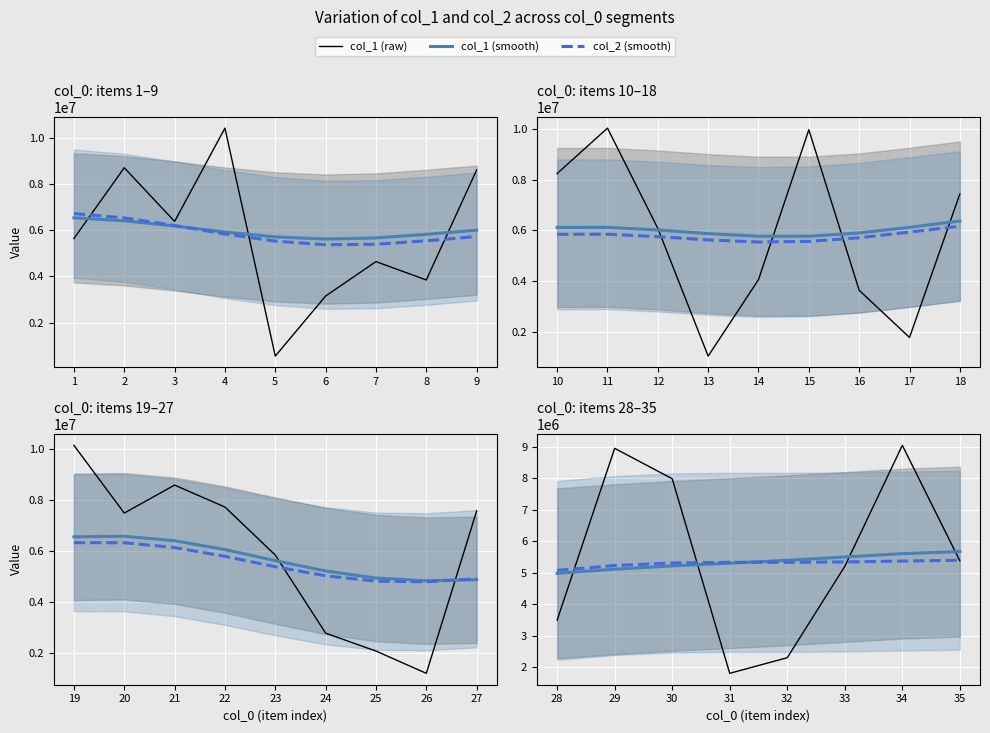

Which series ends up on top after the final intersection of col_1 (smooth) and col_1 (raw)?

col_1 (smooth)